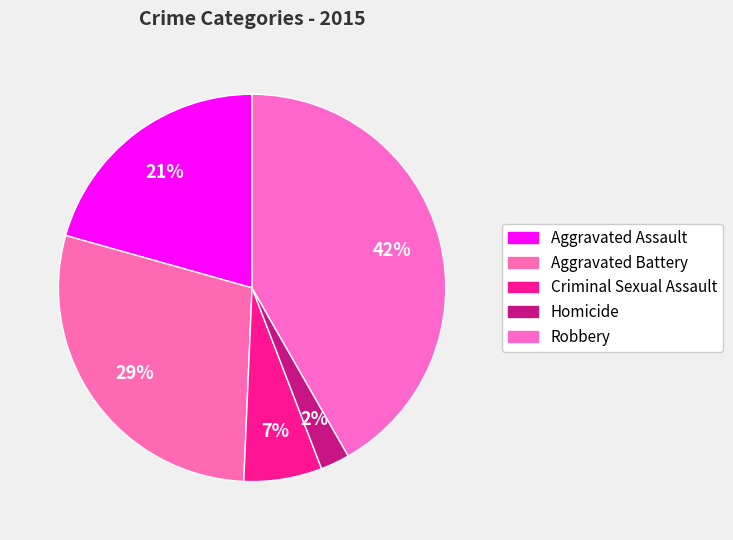

True or false: Aggravated Assault accounts for 21% of the total.

True